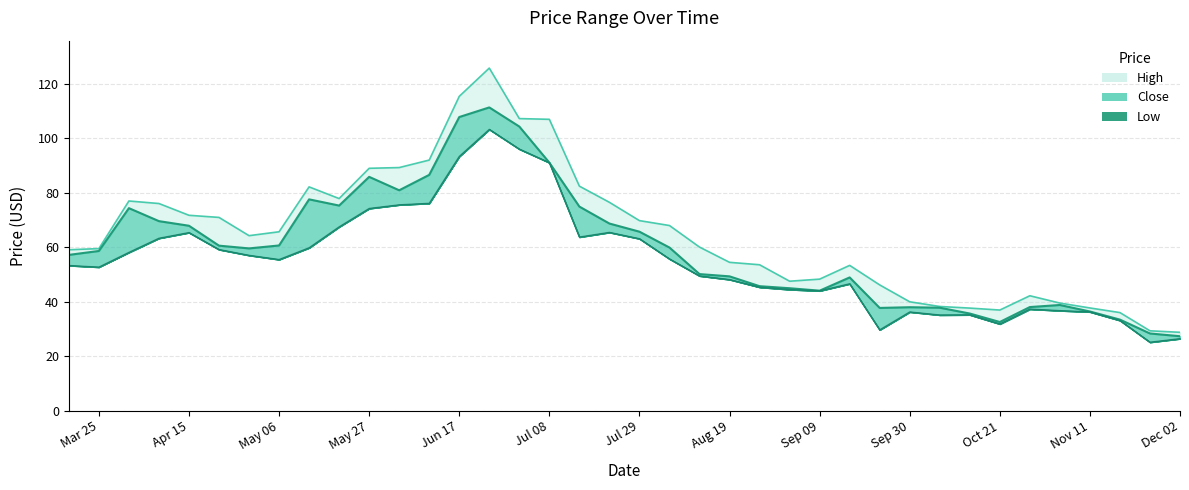

Reading left to right, extract all data points from this chart.

high: 59.1	59.5	77.0	76.1	71.8	71.0	64.3	65.7	82.2	77.9	89.0	89.3	92.0	115.4	125.8	107.2	107.0	82.5	76.5	69.8	68.0	60.1	54.5	53.6	47.5	48.3	53.4	46.2	40.0	38.3	37.7	37.0	42.2	39.5	37.7	36.0	29.3	28.8
close: 57.2	58.6	74.4	69.6	67.9	60.6	59.6	60.7	77.6	75.3	85.9	80.9	86.6	107.8	111.3	104.3	91.1	74.9	68.7	65.7	59.9	50.2	49.3	45.7	45.0	44.1	48.9	37.7	38.0	37.8	35.7	32.6	38.1	38.8	36.4	33.5	28.4	27.4
low: 53.3	52.7	58.1	63.3	65.4	59.2	57.0	55.5	59.8	67.5	74.2	75.6	76.1	93.3	103.3	96.0	91.1	63.8	65.5	63.1	55.7	49.5	48.2	45.4	44.5	44.0	46.6	29.7	36.3	35.1	35.2	31.9	37.3	36.7	36.3	33.1	25.1	26.4